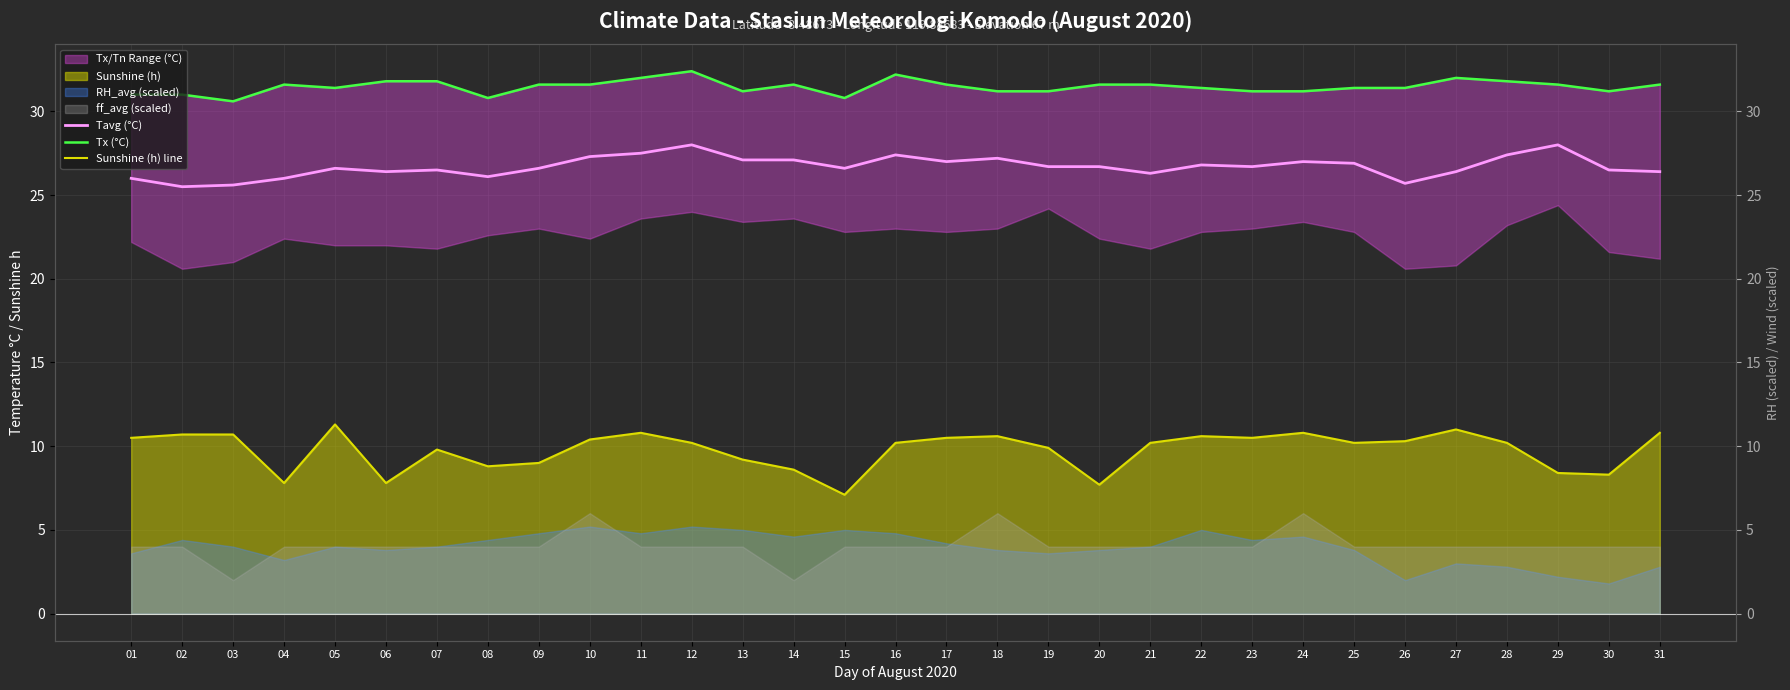

How many values in the Sunshine (h) line series are below 10?

12